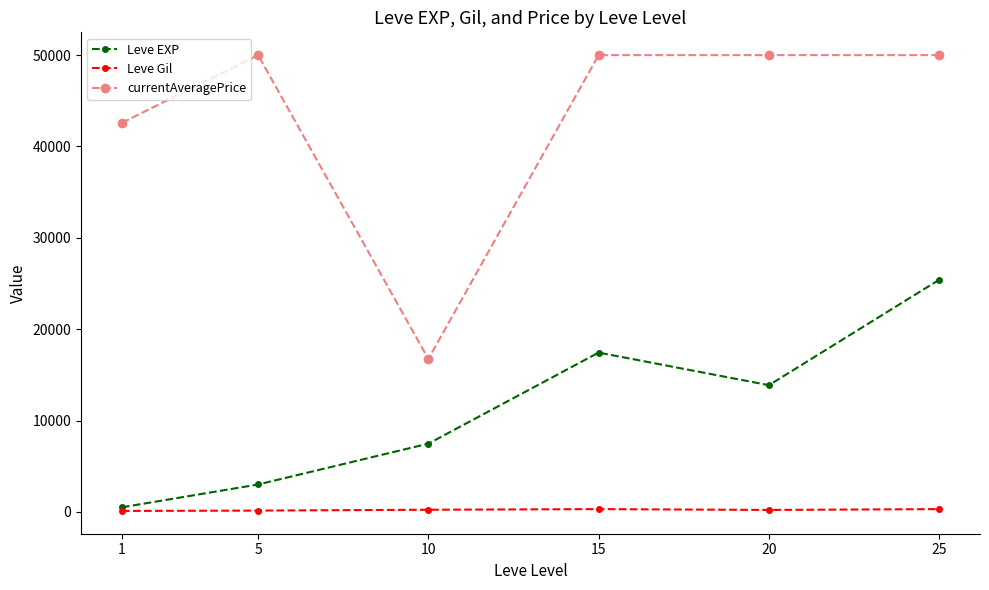

What is the total value across all series at 25?

75722.7